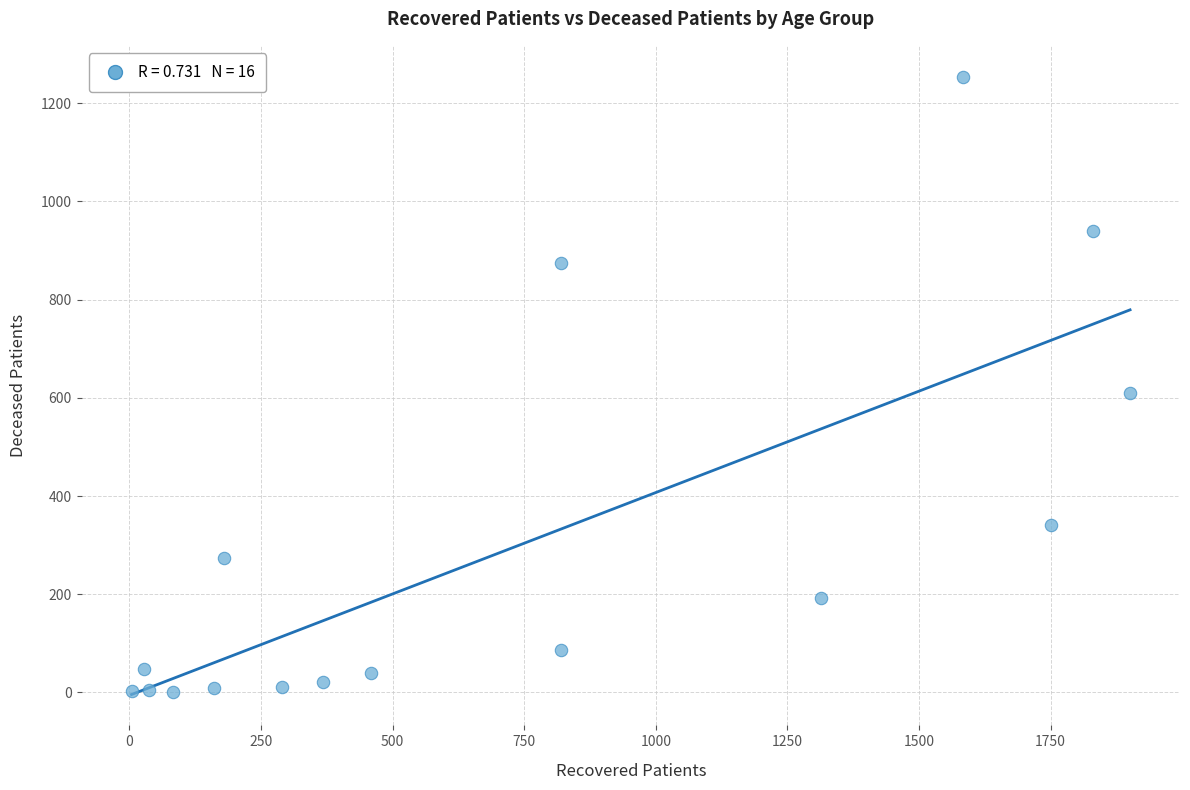

What is the range of X values (max minus min)?

1897